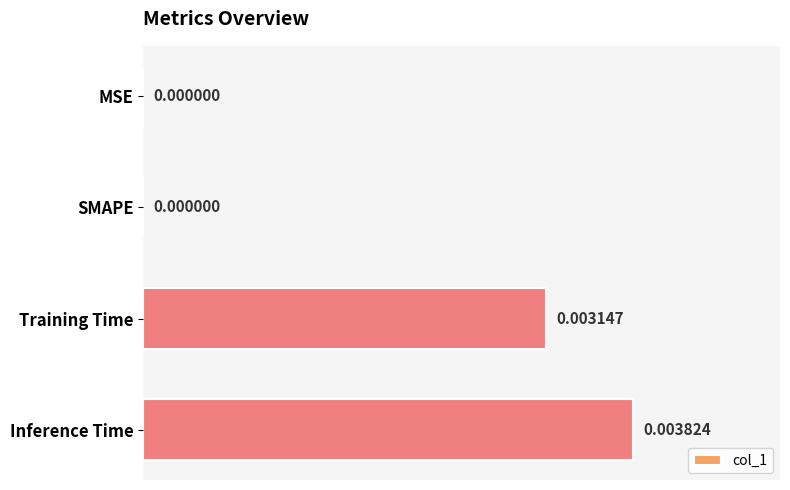

Which label corresponds to the largest value in the chart?

Inference Time